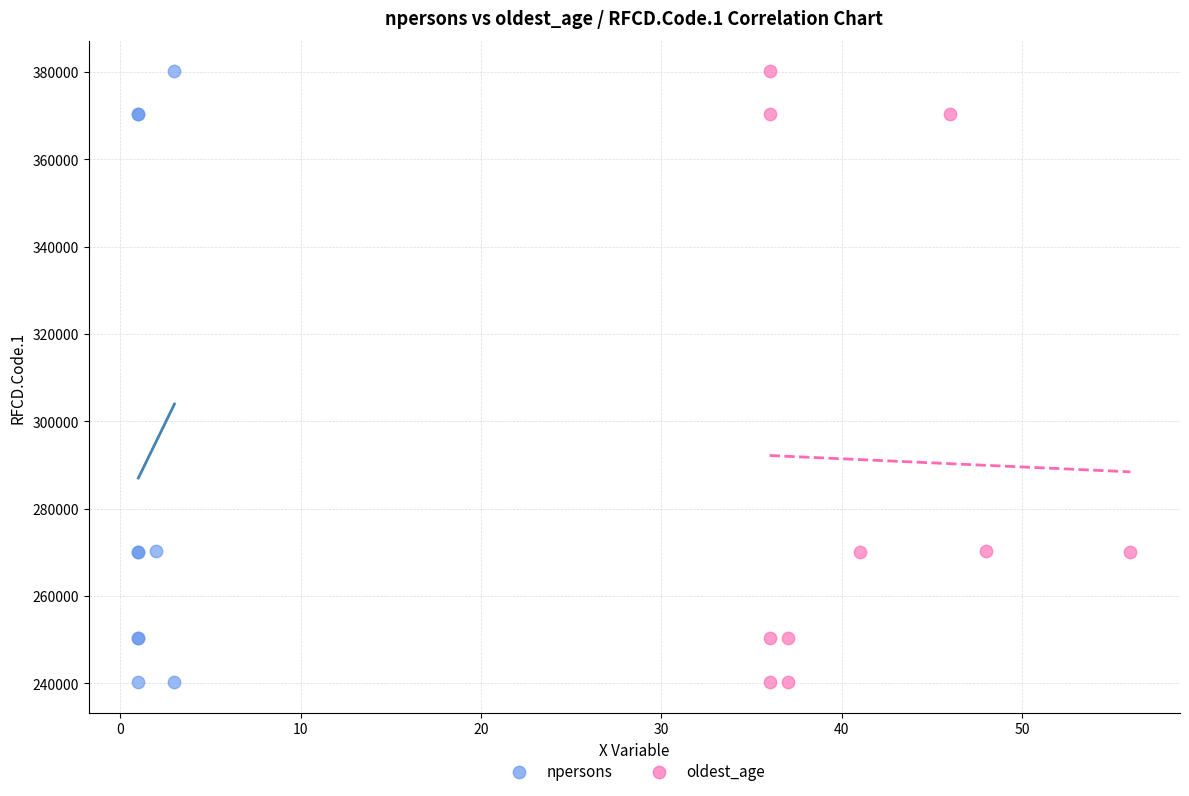

What are all the series names shown in the legend?

npersons, oldest_age